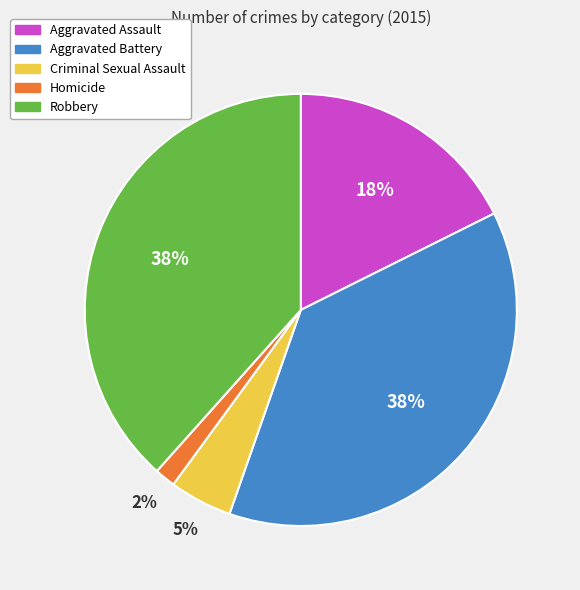

Does Aggravated Battery account for over 50% of the chart?

No